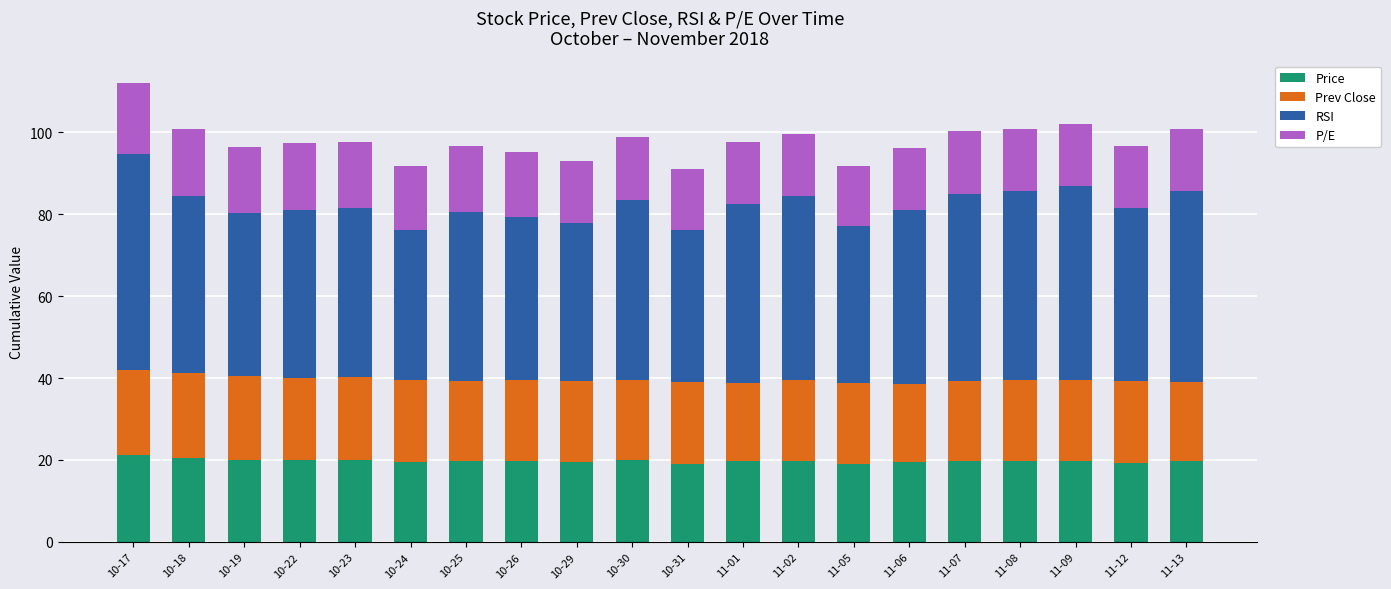

The Price series shows 13.5 at 10-24. True or false?

False